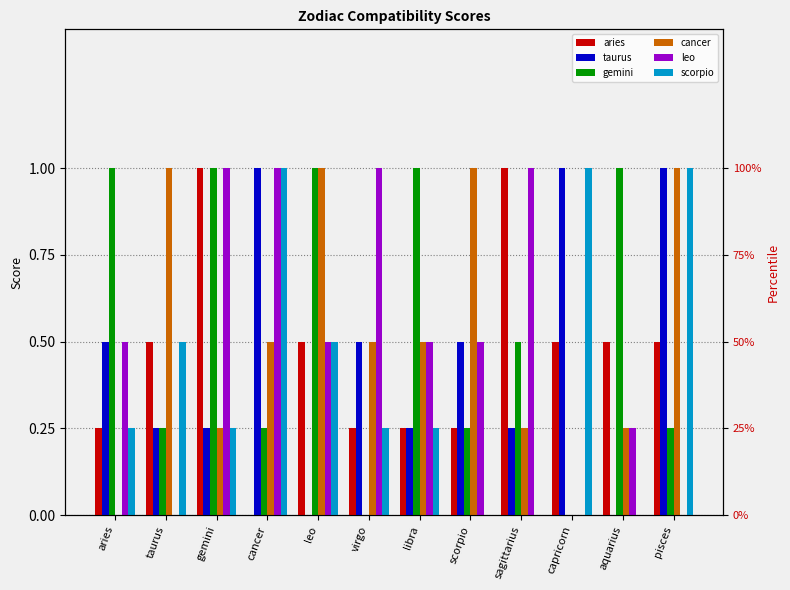

Which series changed the most between taurus and virgo?

leo